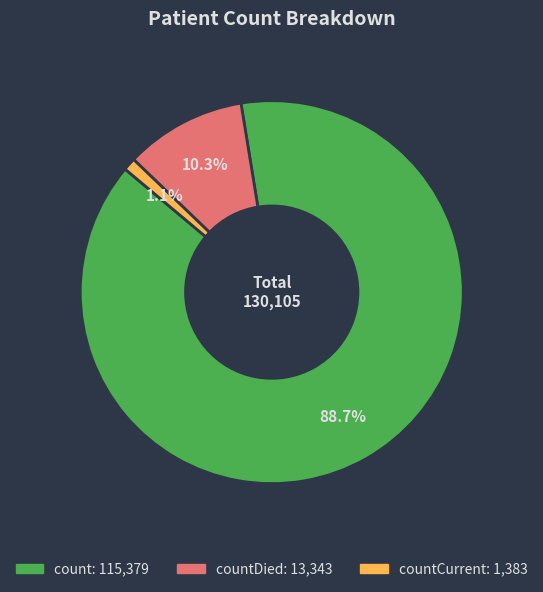

To the nearest percent, what is the average slice percentage?

33%